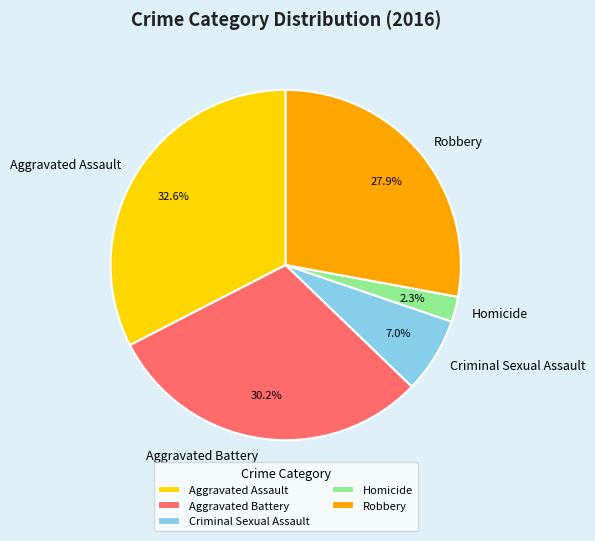

Is it true that Robbery is 34% of the pie?

False